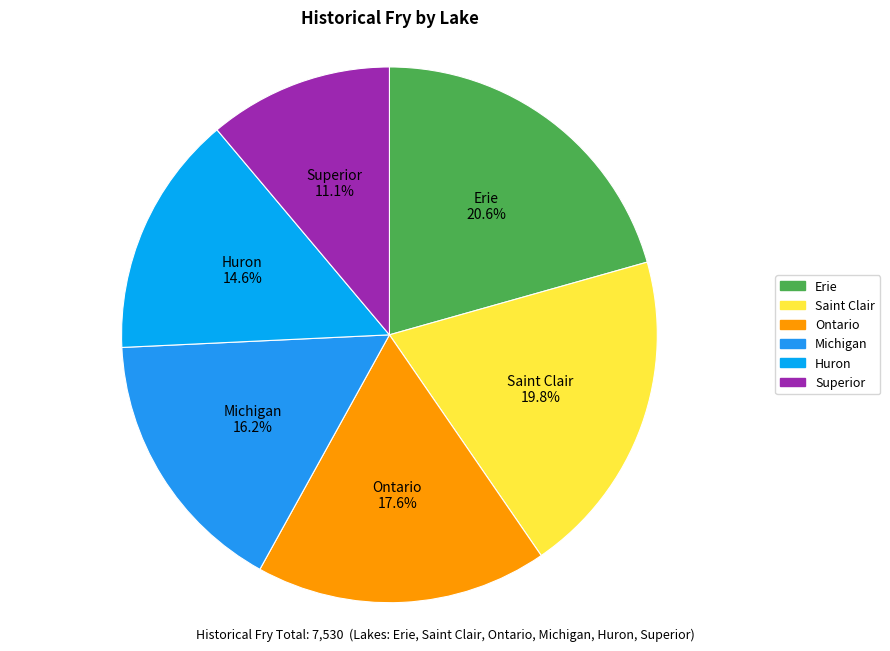

What is the total percentage of Saint Clair and Michigan?

36.0%